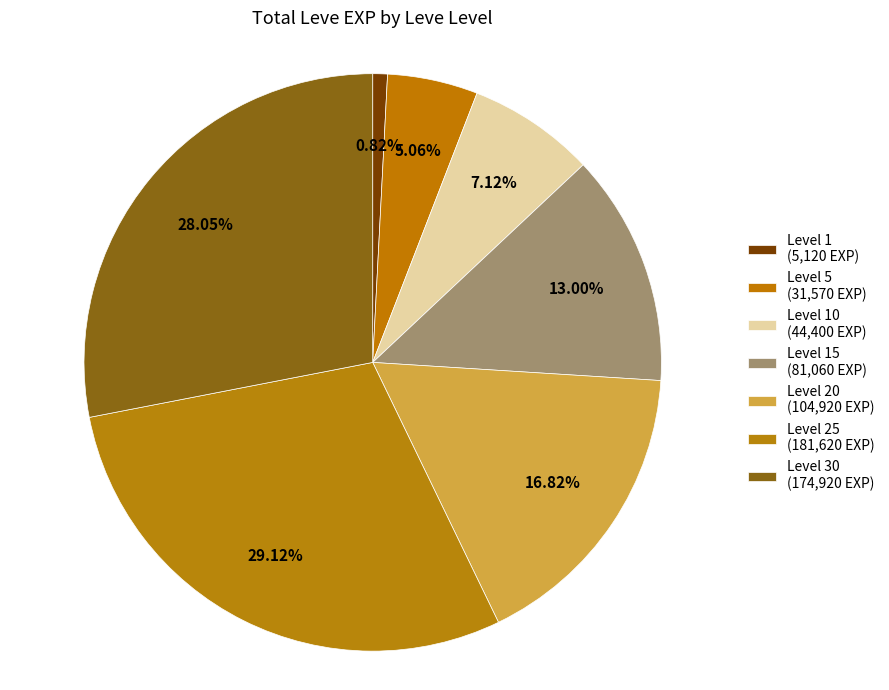

How many slices are in this pie chart?

7